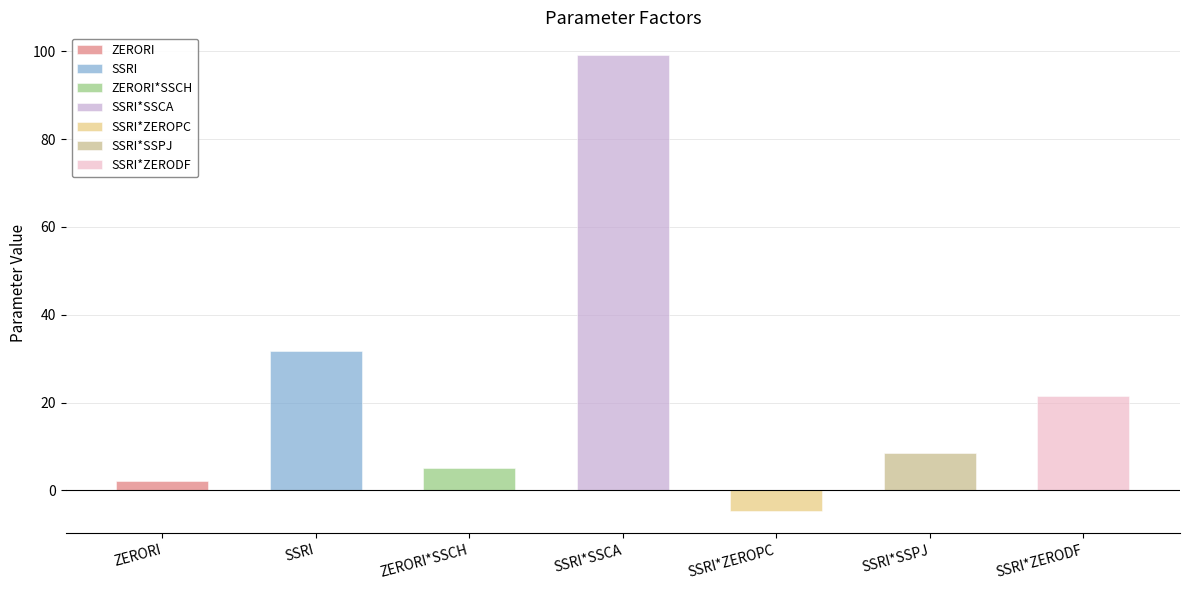

What is the sum of the values at SSRI and SSRI*ZEROPC?

27.1